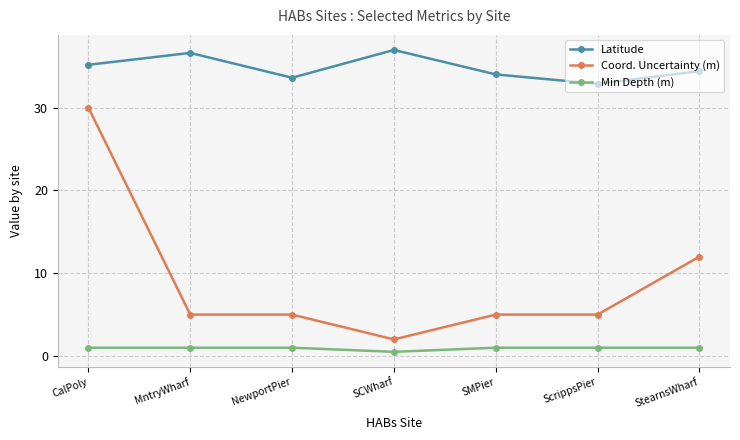

How many data points does each series have?

7